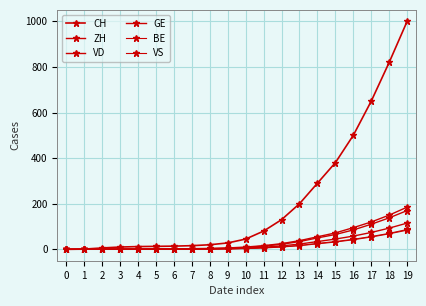

Count the number of data series in this chart.

6